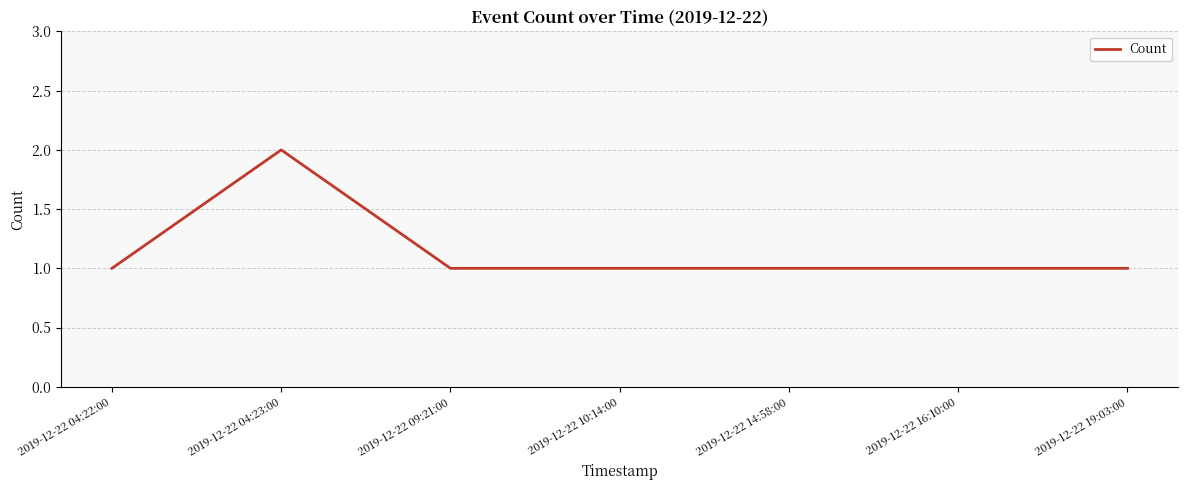

Is this an area chart (filled region under the line)?

No